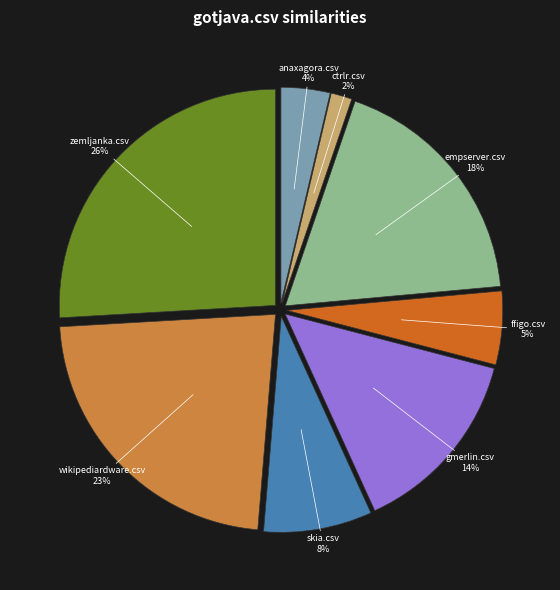

To the nearest percent, what portion does ffigo.csv represent?

5%